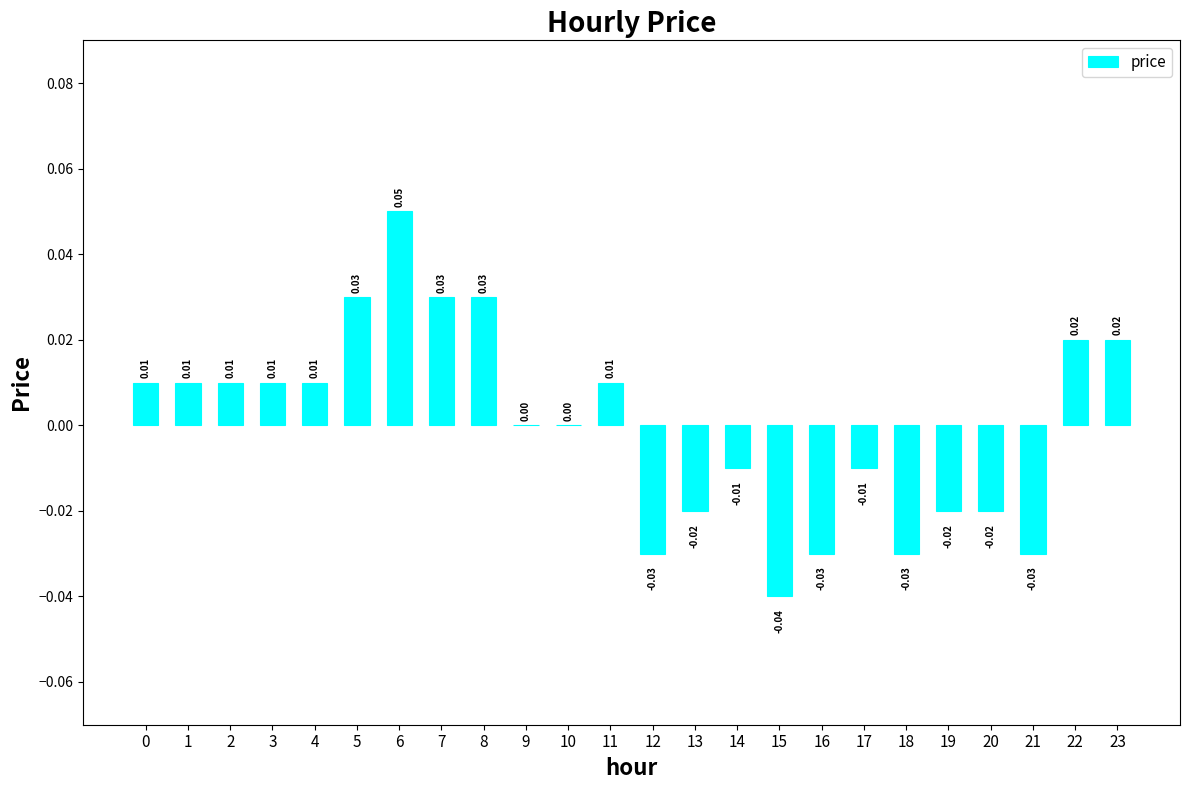

How many values are below 0?

10